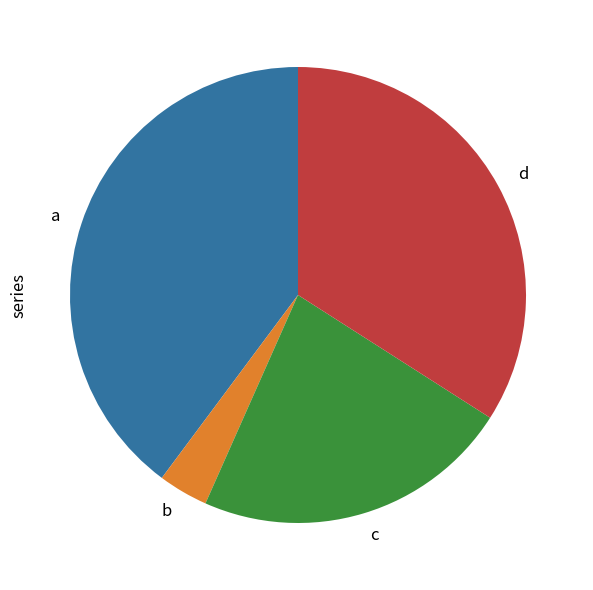

Approximately how many times larger is the value at a compared to b?

11.3